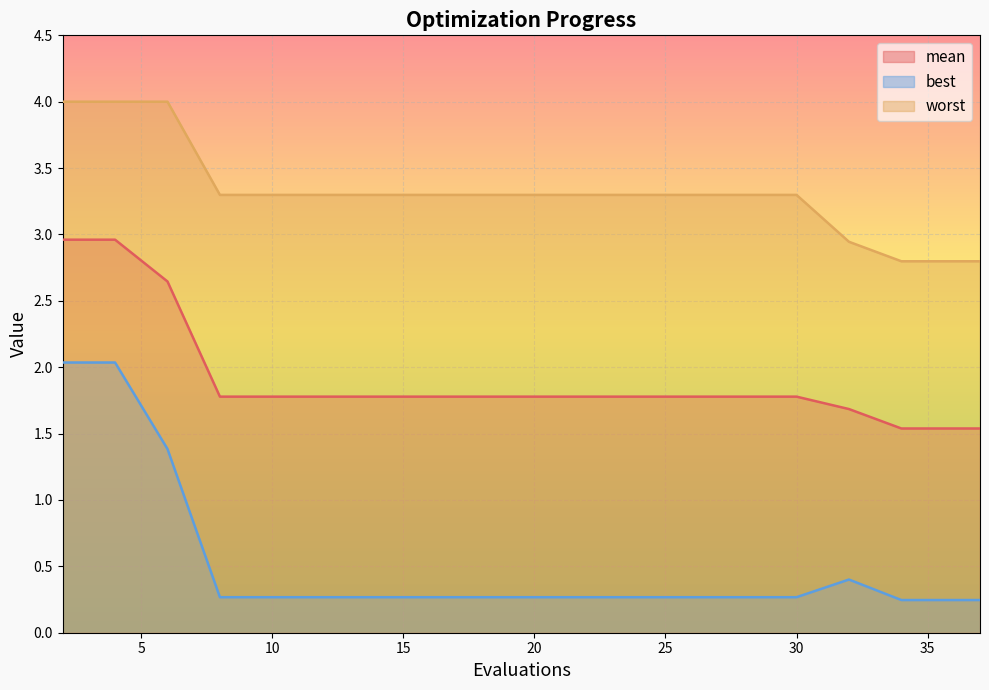

True or false: best and worst cross at least once.

False